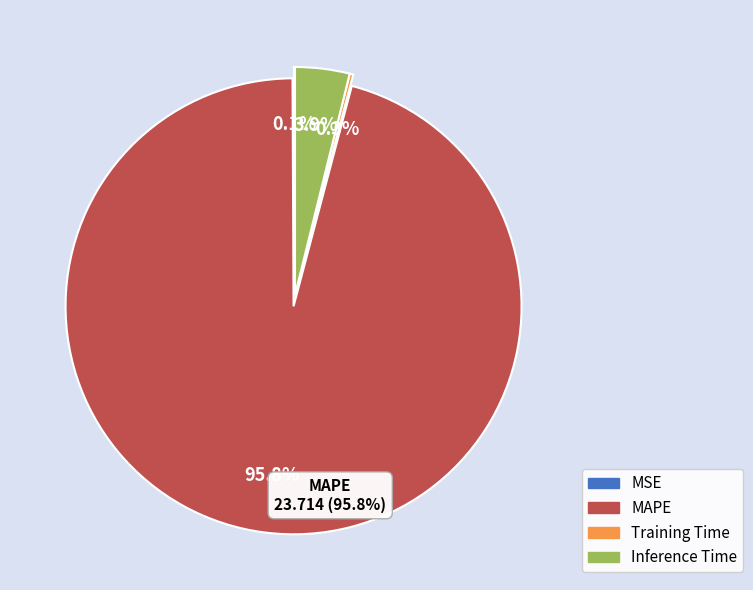

To the nearest percent, what percentage of the pie is MAPE?

96%